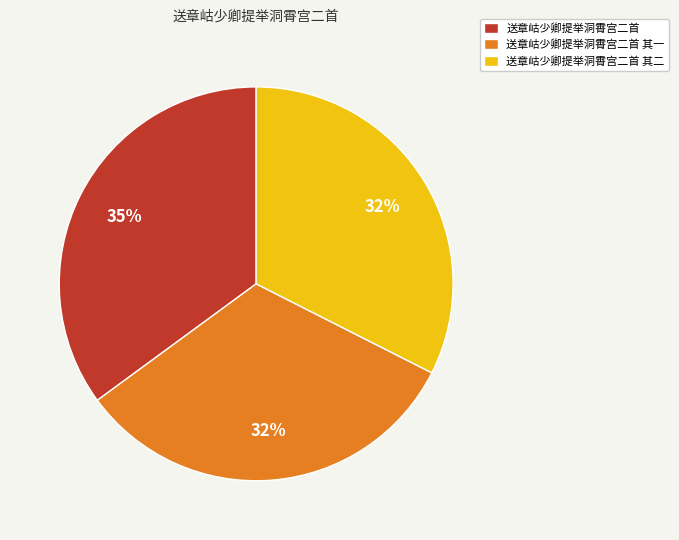

Combined, do 送章岵少卿提举洞霄宫二首 and 送章岵少卿提举洞霄宫二首 其一 account for over 50%?

Yes